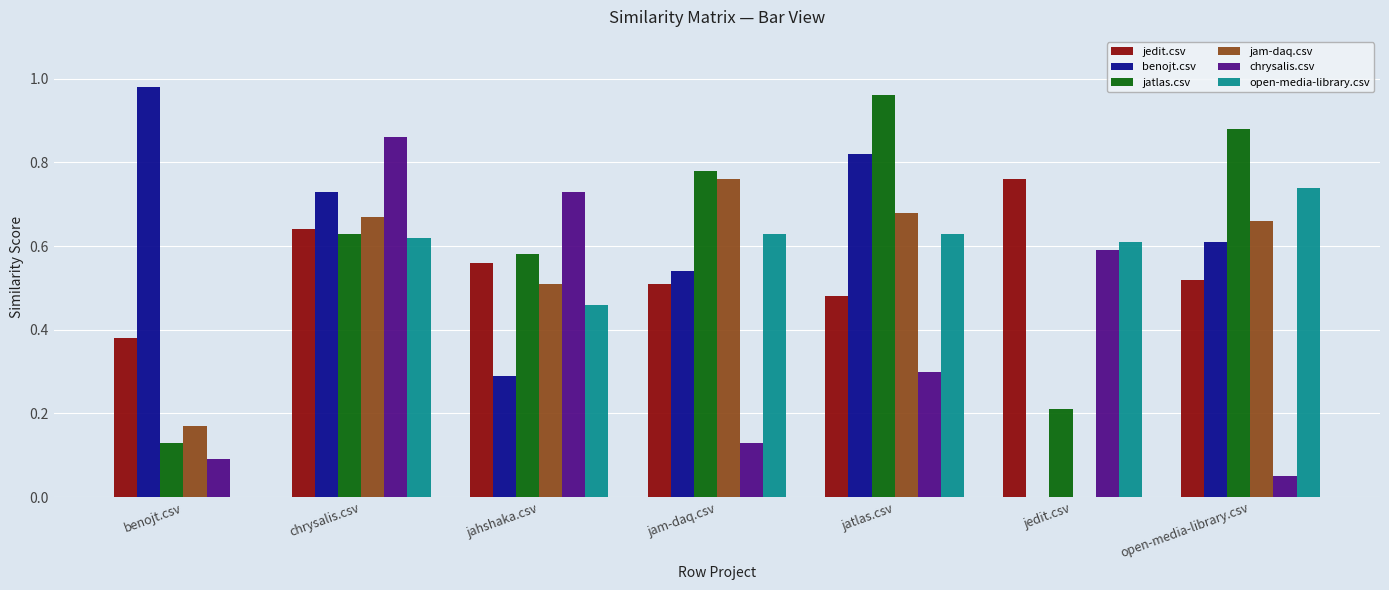

Count the jam-daq.csv values in the range 0 to 1.

7